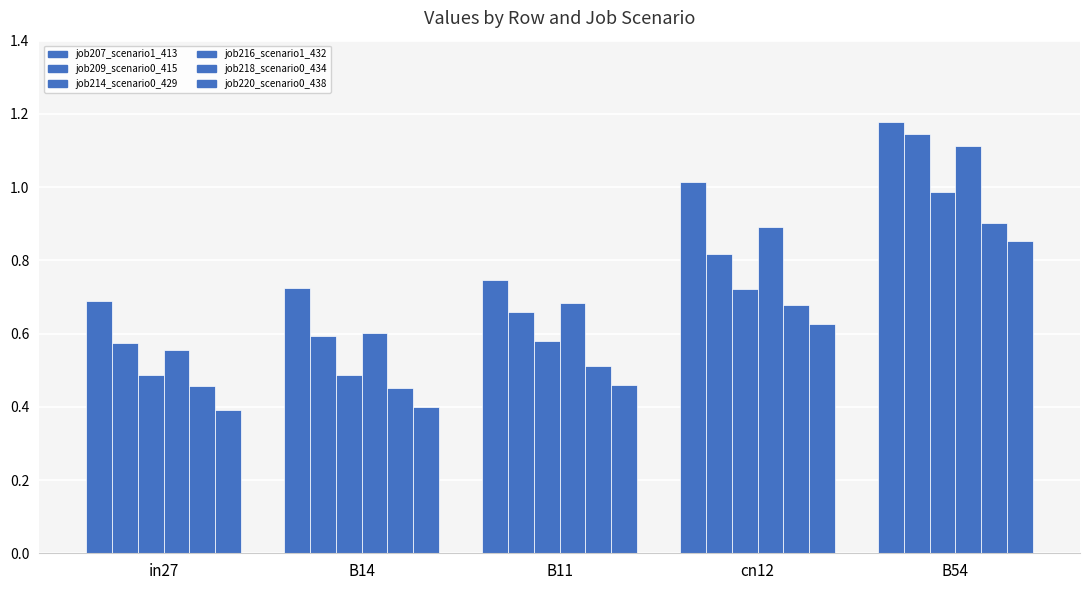

How many bars are there in each group?

6